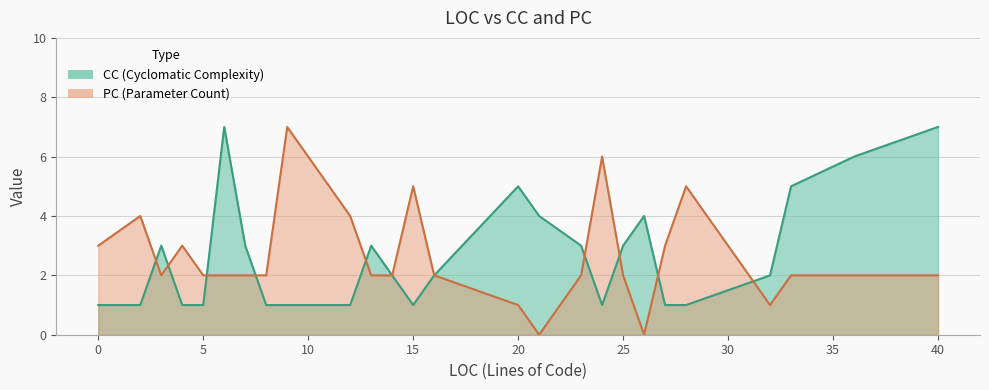

How many distinct data groups are displayed?

2